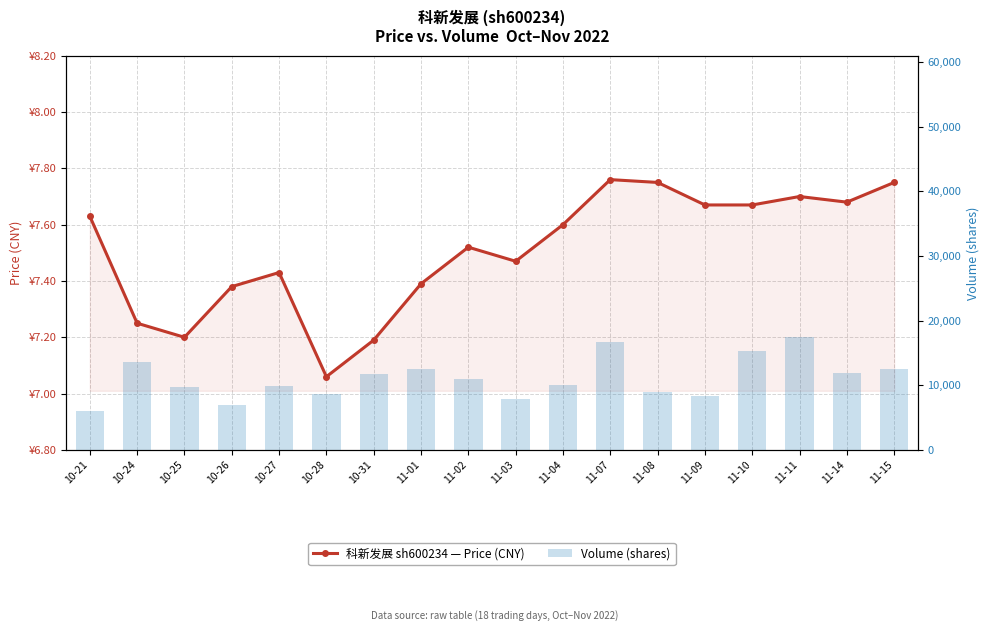

What are all the series names shown in the legend?

price, volume